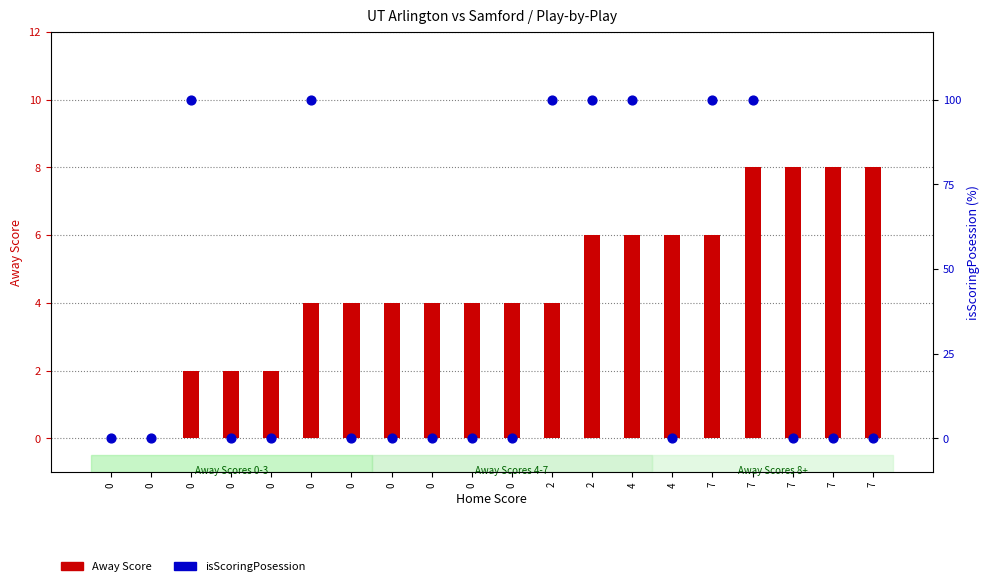

Which series reaches the minimum Y coordinate?

Away Score